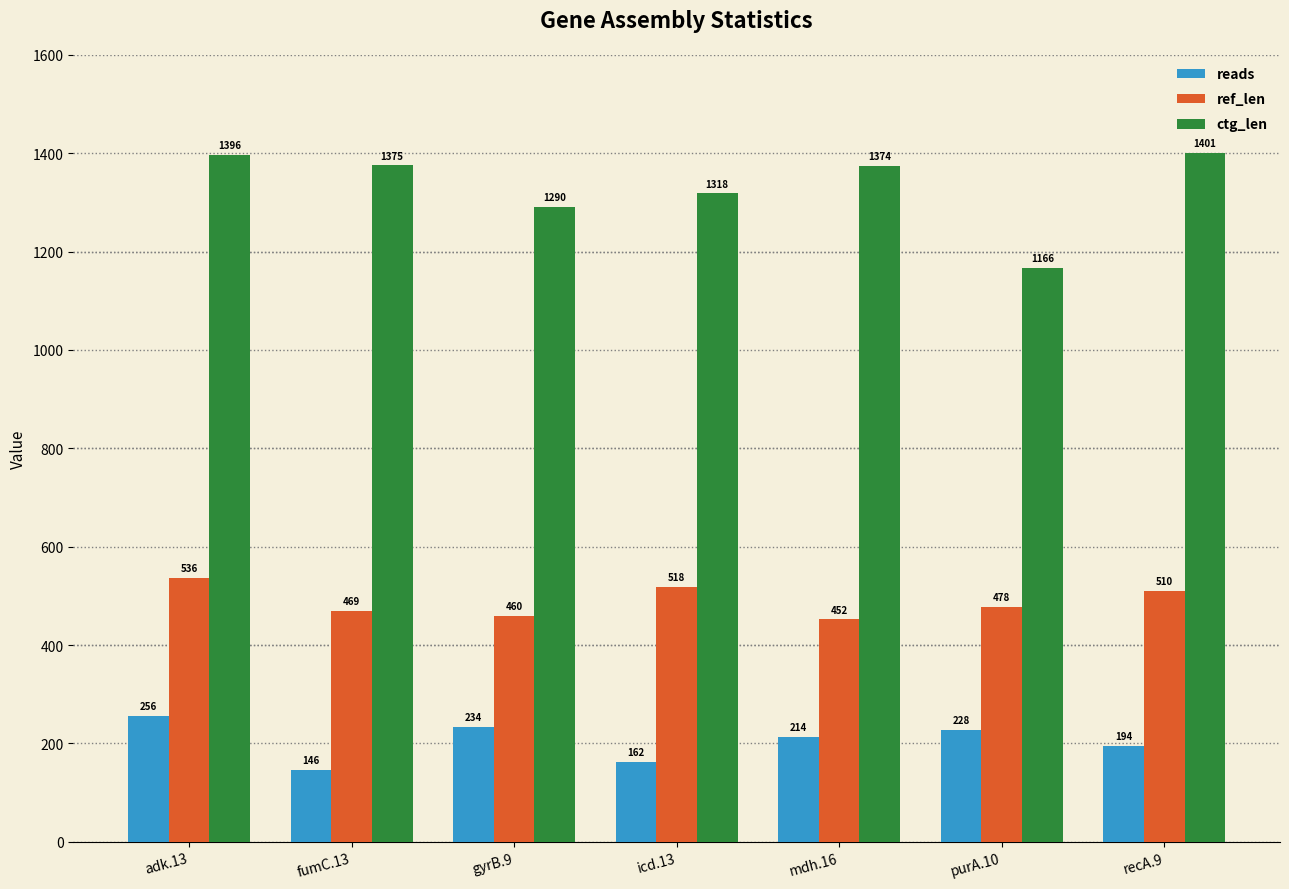

At which label does reads reach its peak?

adk.13